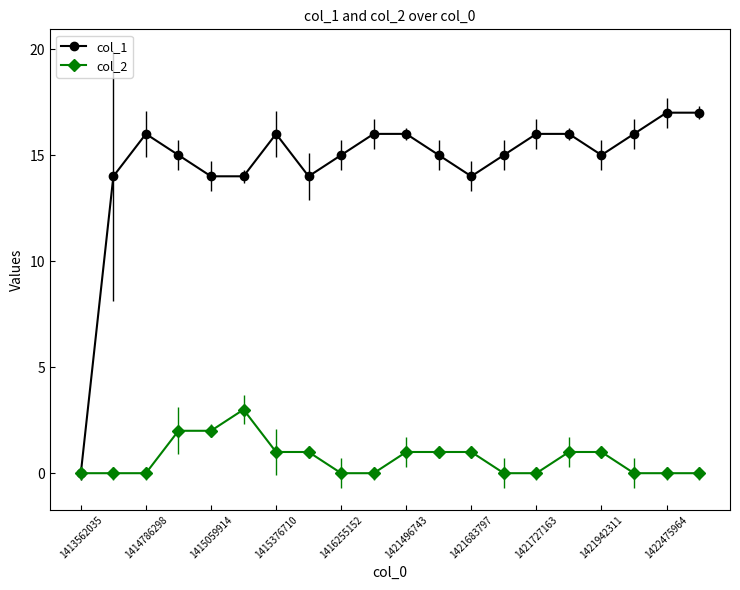

Which series has the largest range (max minus min)?

col_1